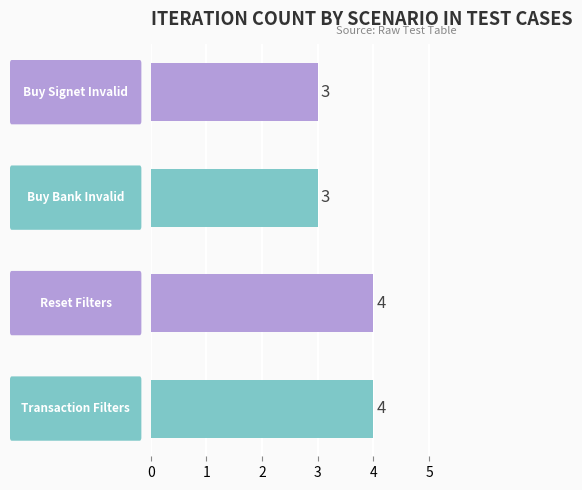

What is the average value?

4